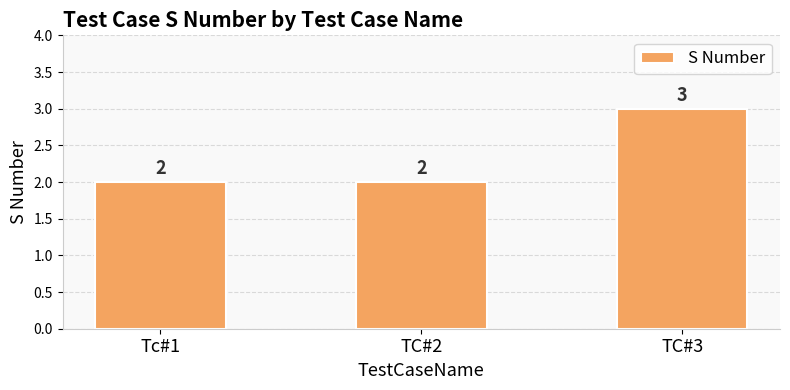

Reading left to right, extract all data points from this chart.

Tc#1=2	TC#2=2	TC#3=3